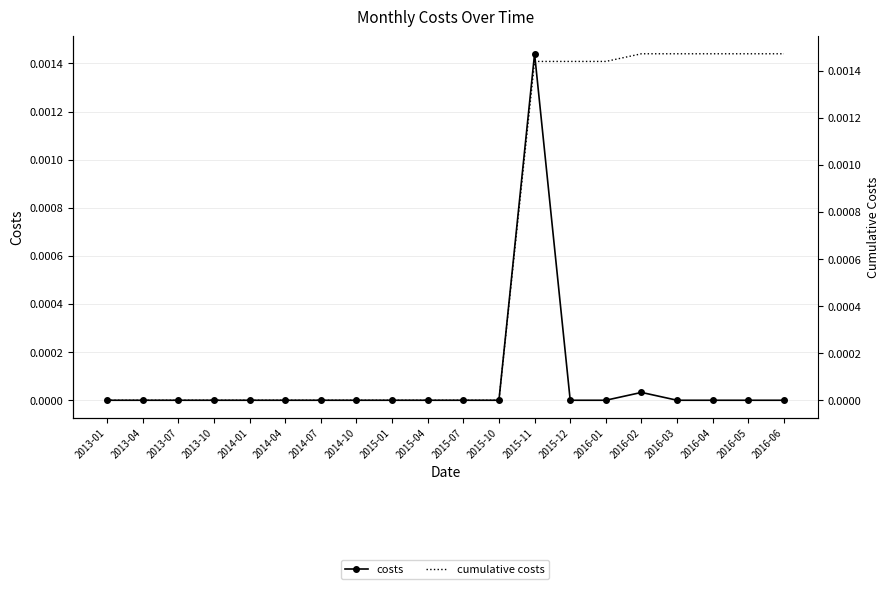

True or false: costs and cumulative costs cross at least once.

False